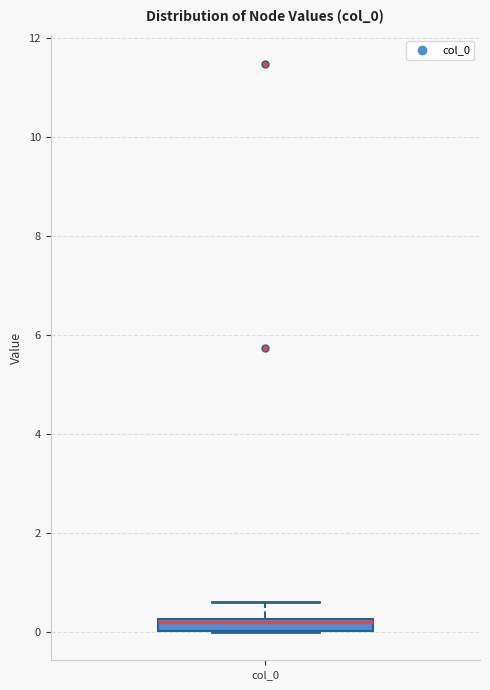

Where is the lower edge of the box for col_0 on the y-axis? The values are not printed on the chart, so give them approximately, as read against the axis.

0.0